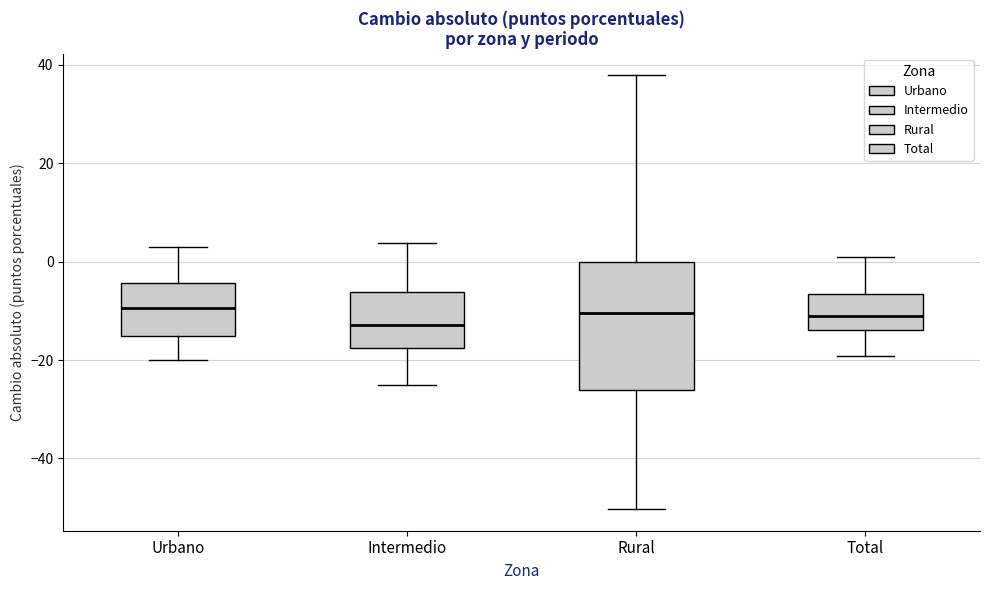

Which box is the tallest, from its lower edge to its upper edge?

Rural